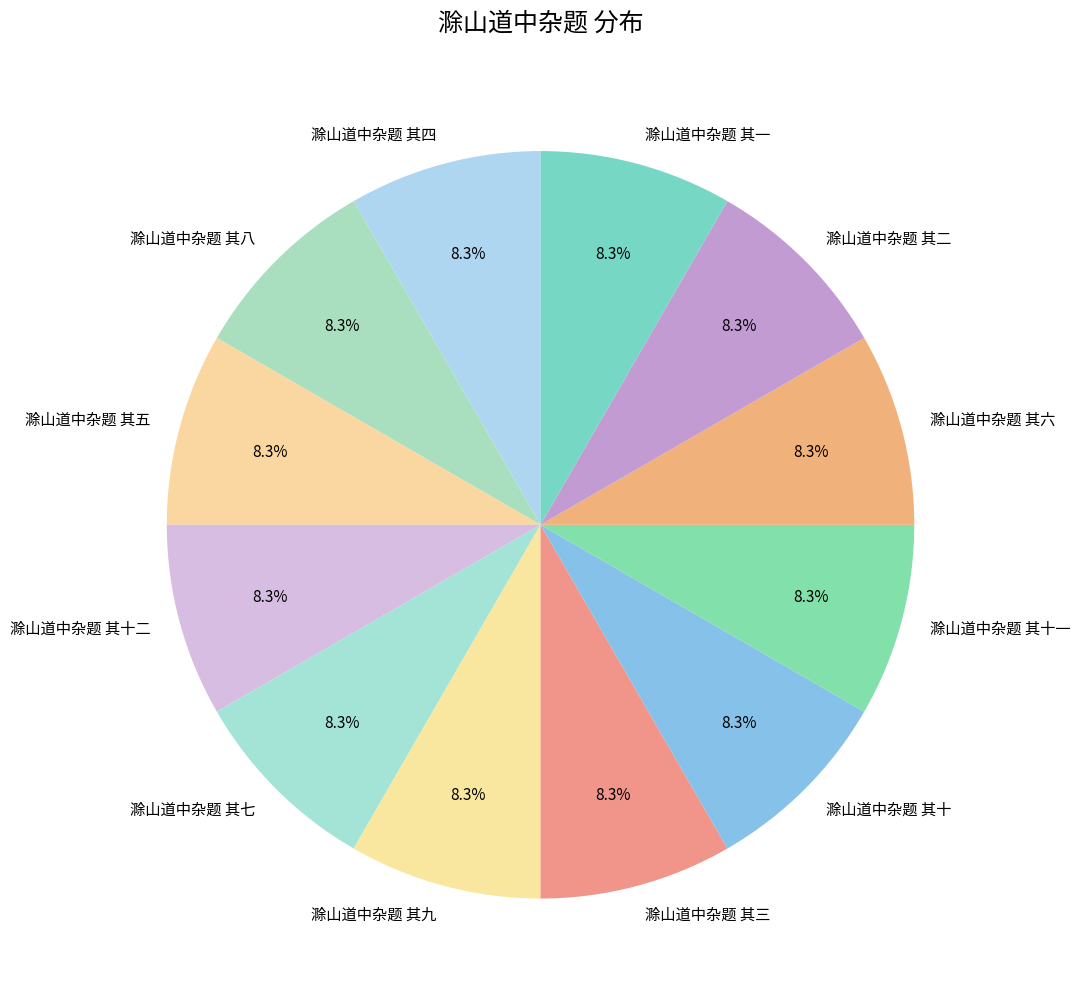

Approximately how many times larger is the value at 滁山道中杂题 其三 compared to 滁山道中杂题 其十一?

1.0